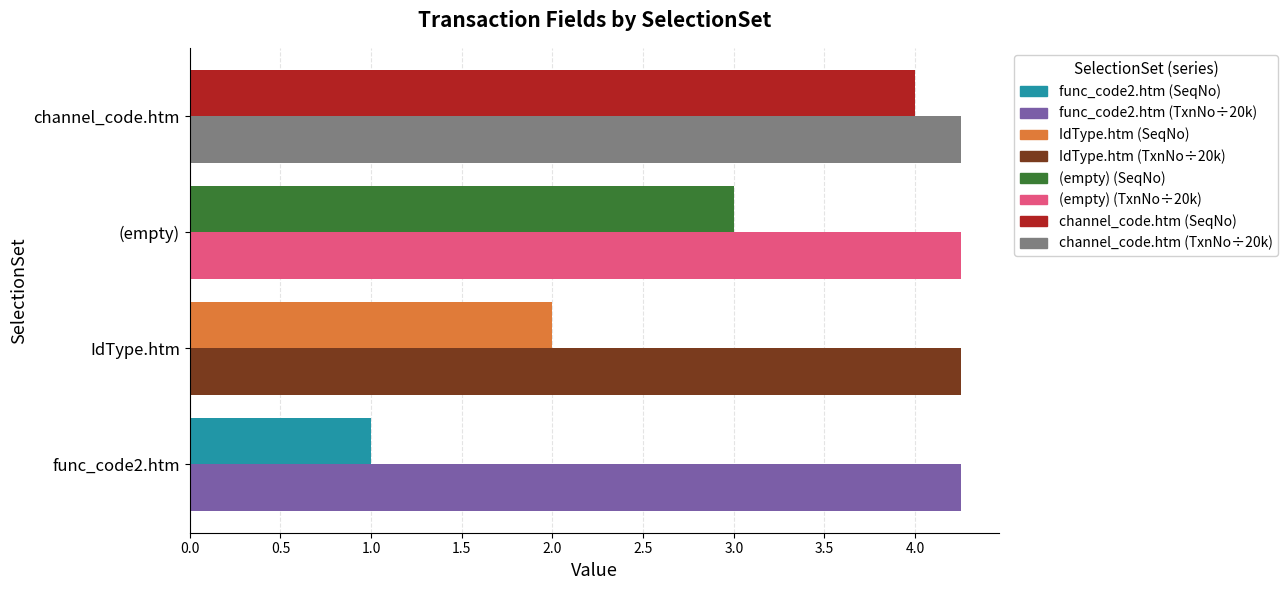

What is the spread (max minus min) of values at IdType.htm?

2.3